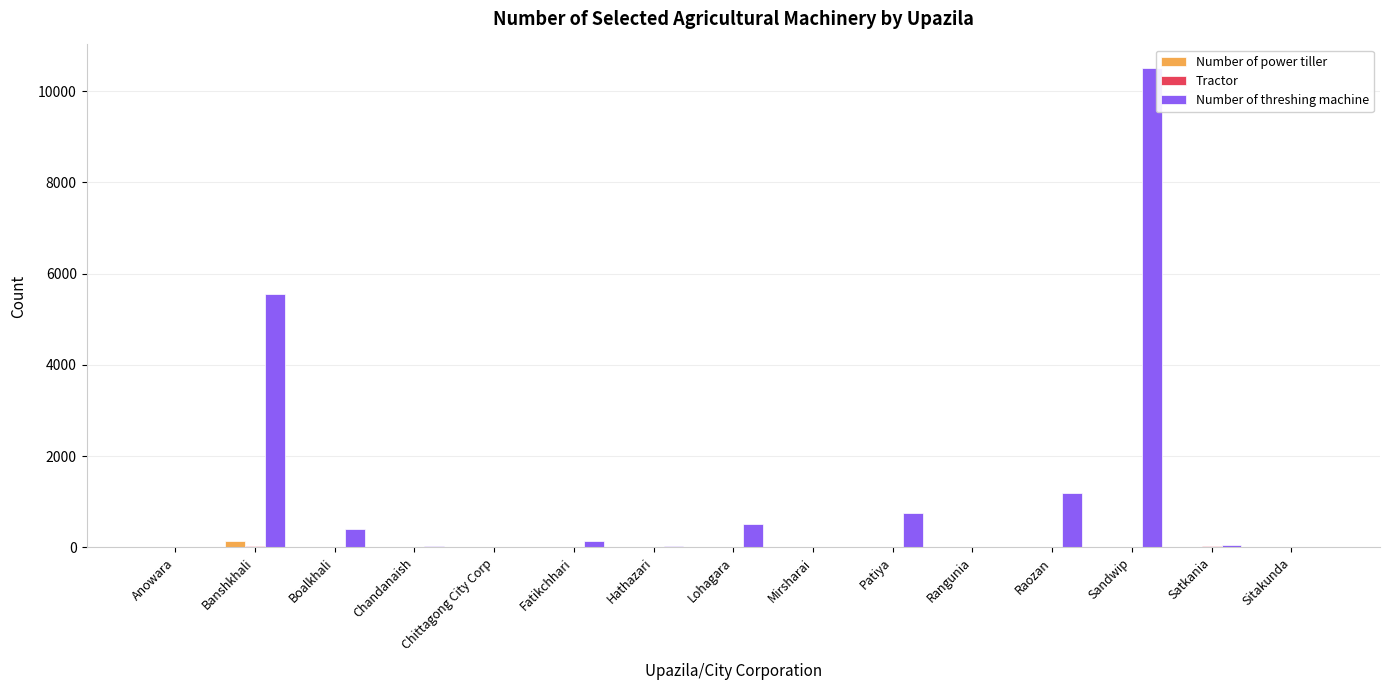

At which category is the sum across all series the highest?

Sandwip